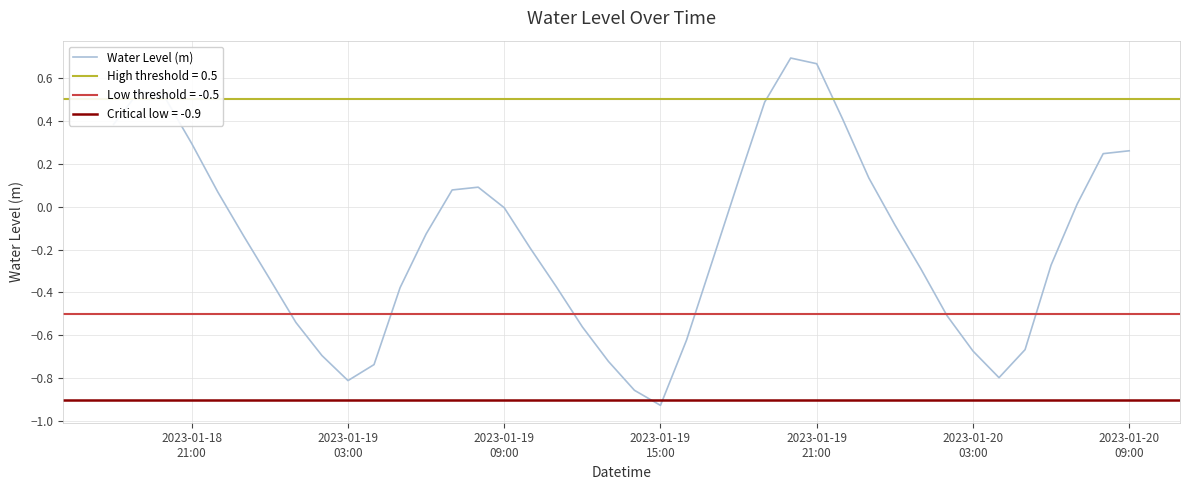

What is the average value?

-0.2